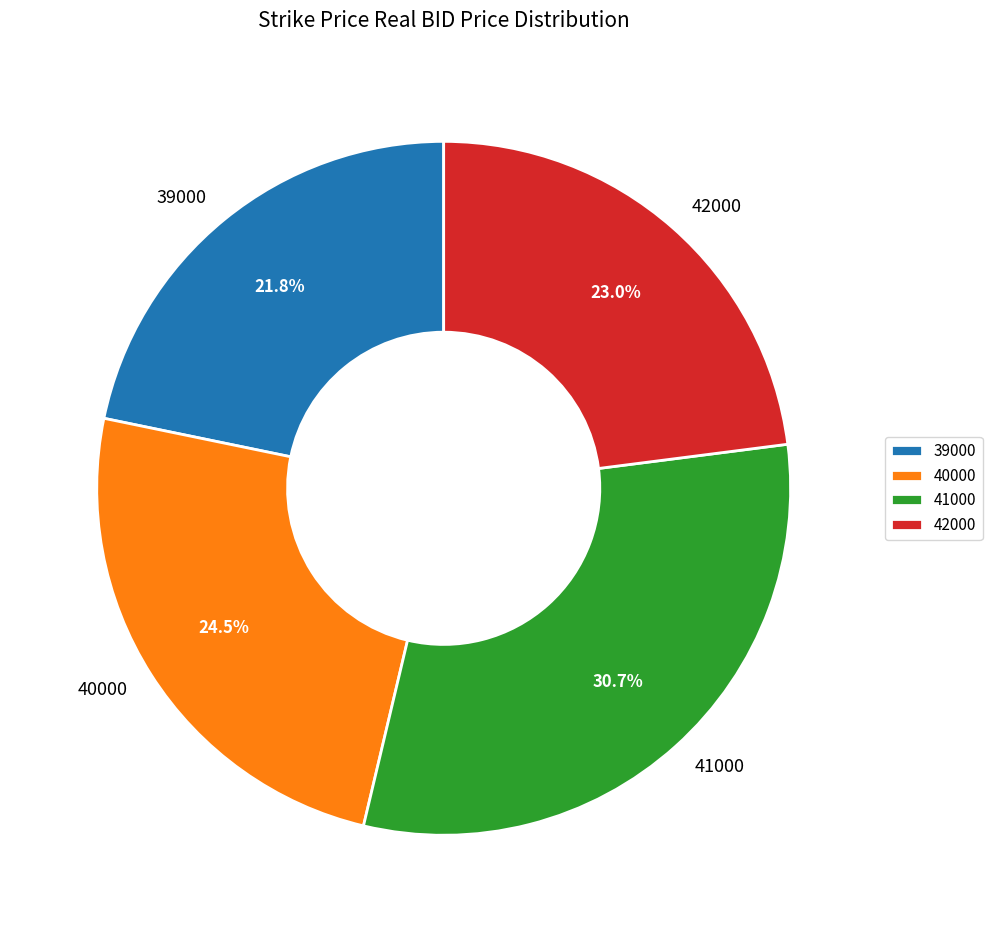

True or false: 41000 accounts for 11% of the total.

False